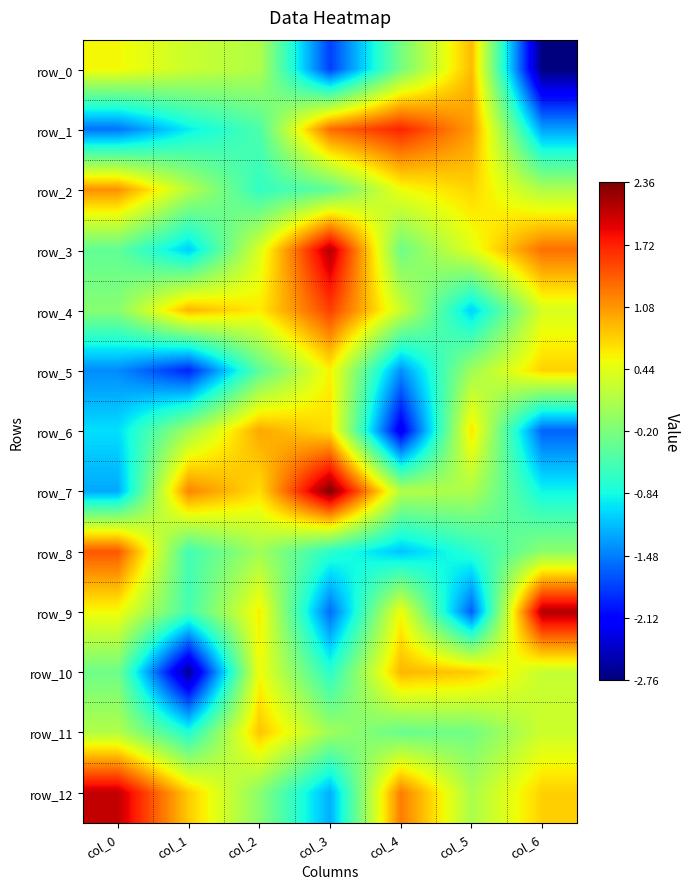

Rank the series at col_0 from lowest to highest value.

row_1, row_5, row_7, row_6, row_3, row_10, row_4, row_11, row_9, row_0, row_2, row_8, row_12